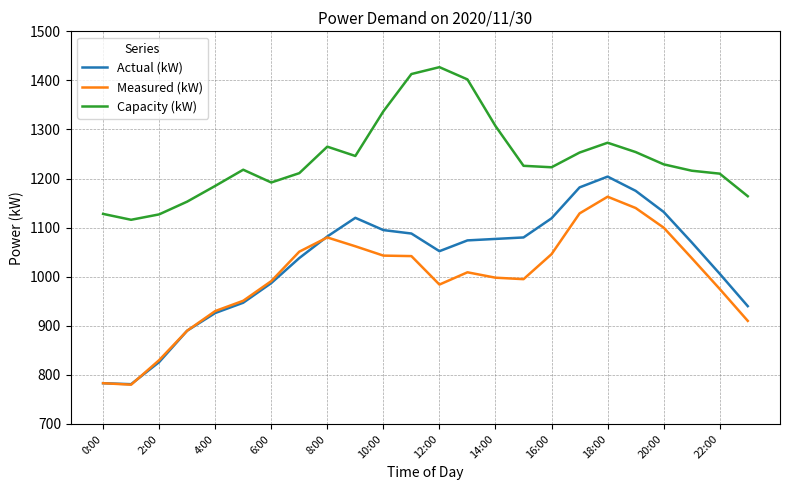

True or false: Actual (kW) and Capacity (kW) intersect in this chart.

False